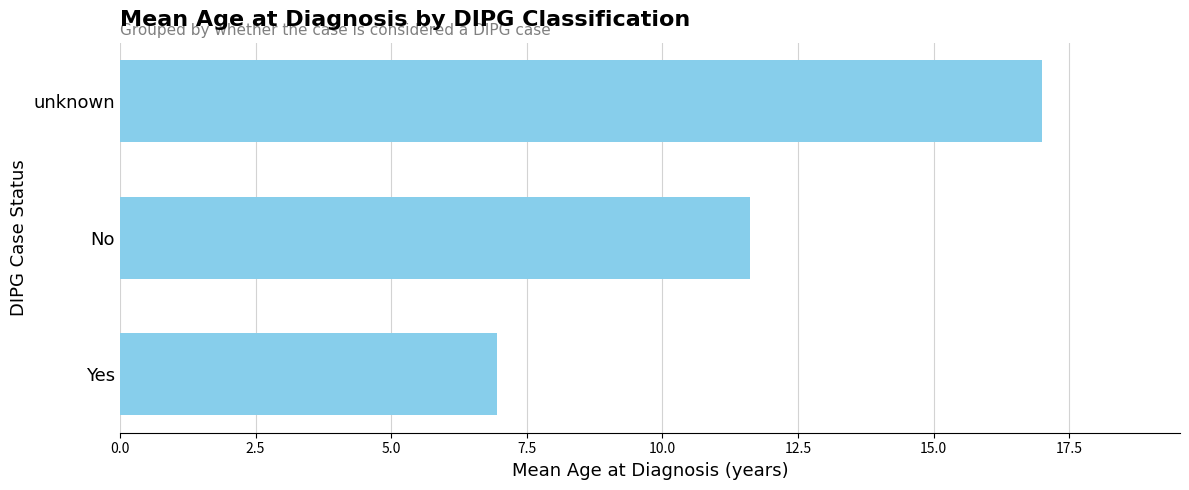

Between Yes and No, which is larger?

No